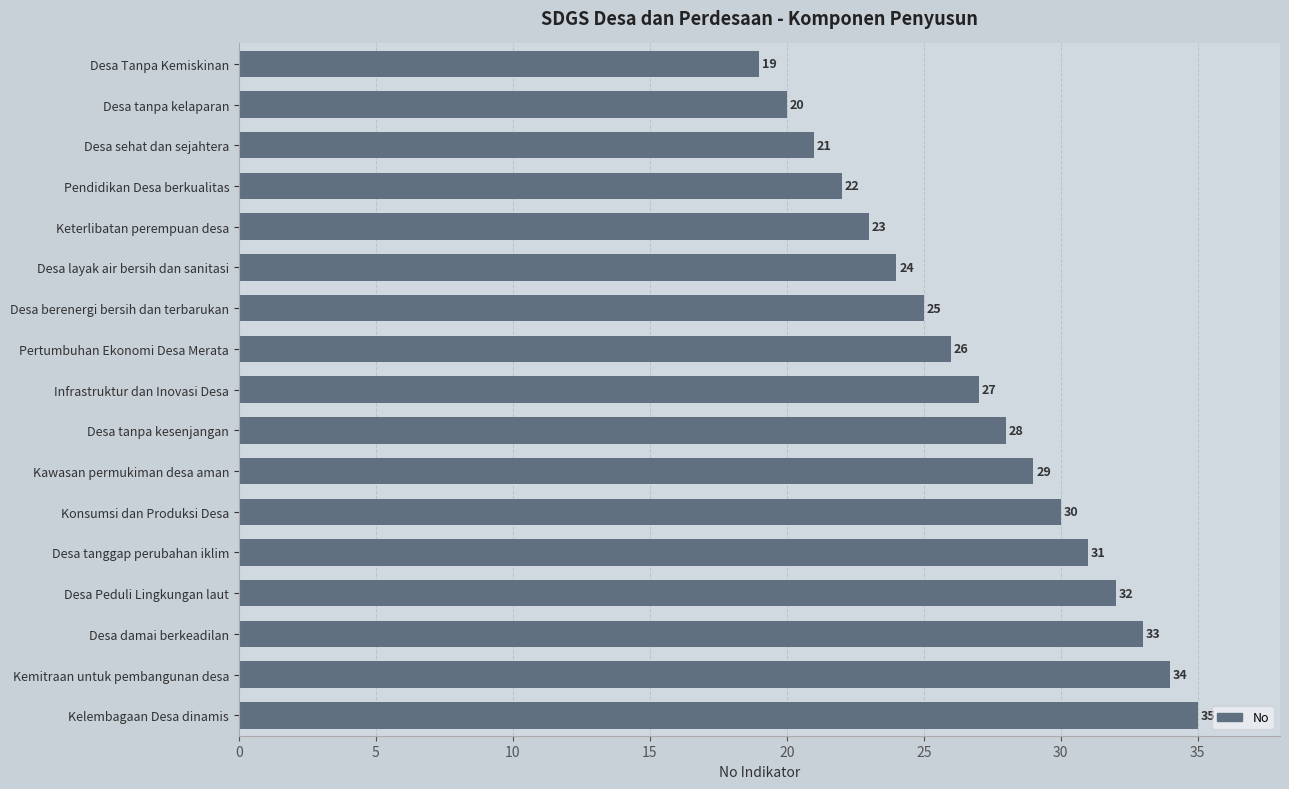

Approximately how many times larger is the value at Kawasan permukiman desa aman compared to Pertumbuhan Ekonomi Desa Merata?

1.1